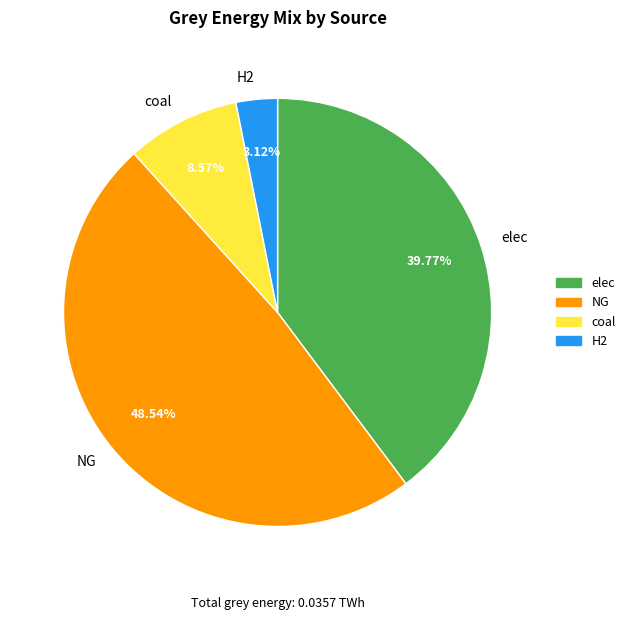

Do elec and coal together represent more than half of the pie?

No